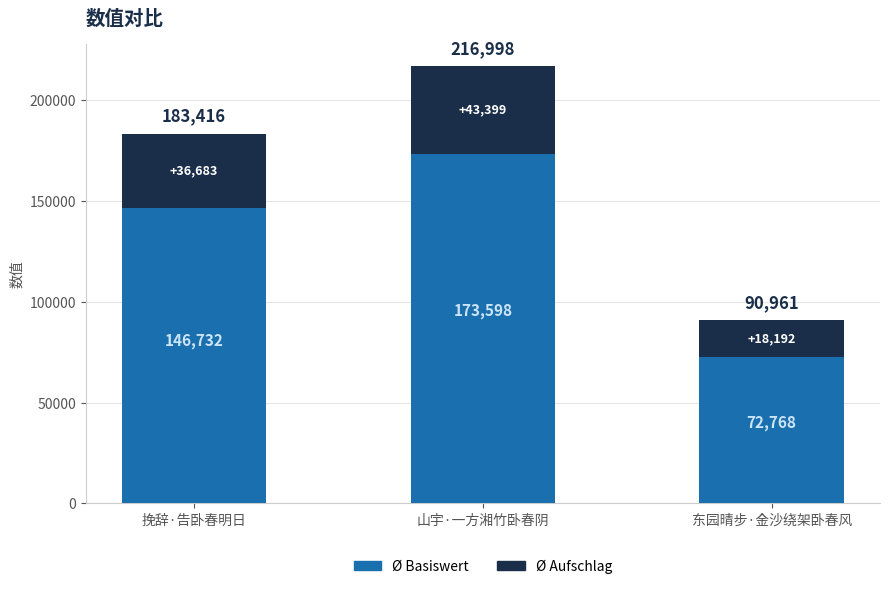

Where does the Ø Basiswert series first go above 146732?

挽辞·告卧春明日